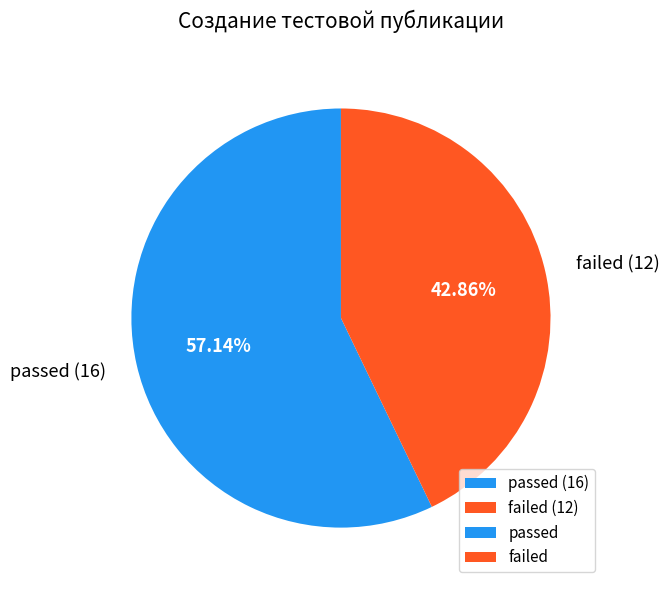

Rank the categories by value from lowest to highest.

failed, passed